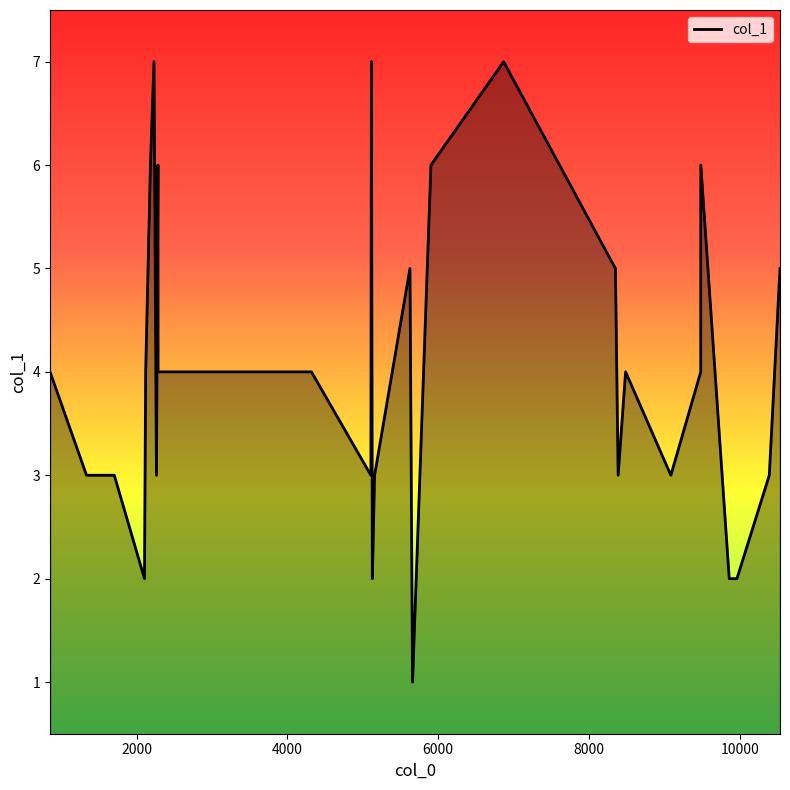

What is the maximum value shown in the chart?

7